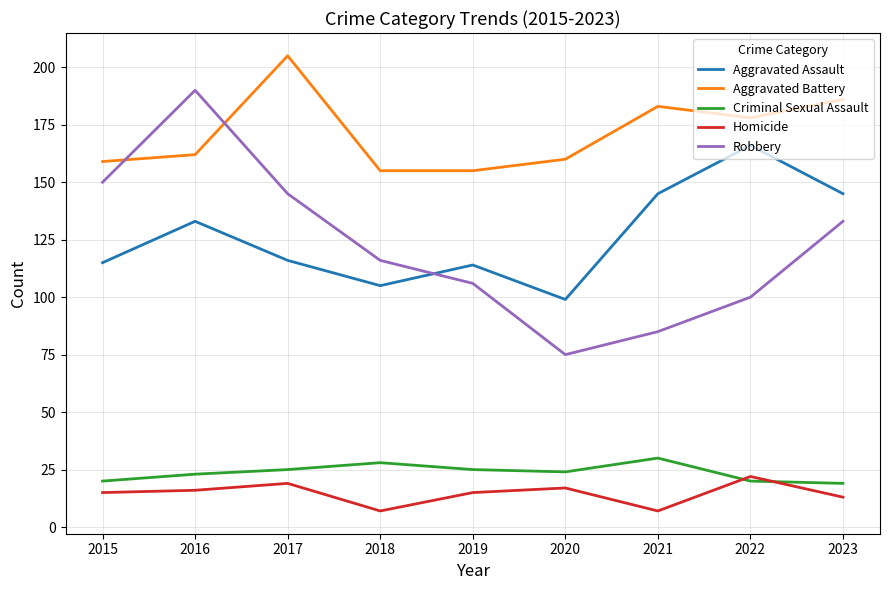

What is the difference between the highest and lowest values at 2022?

158